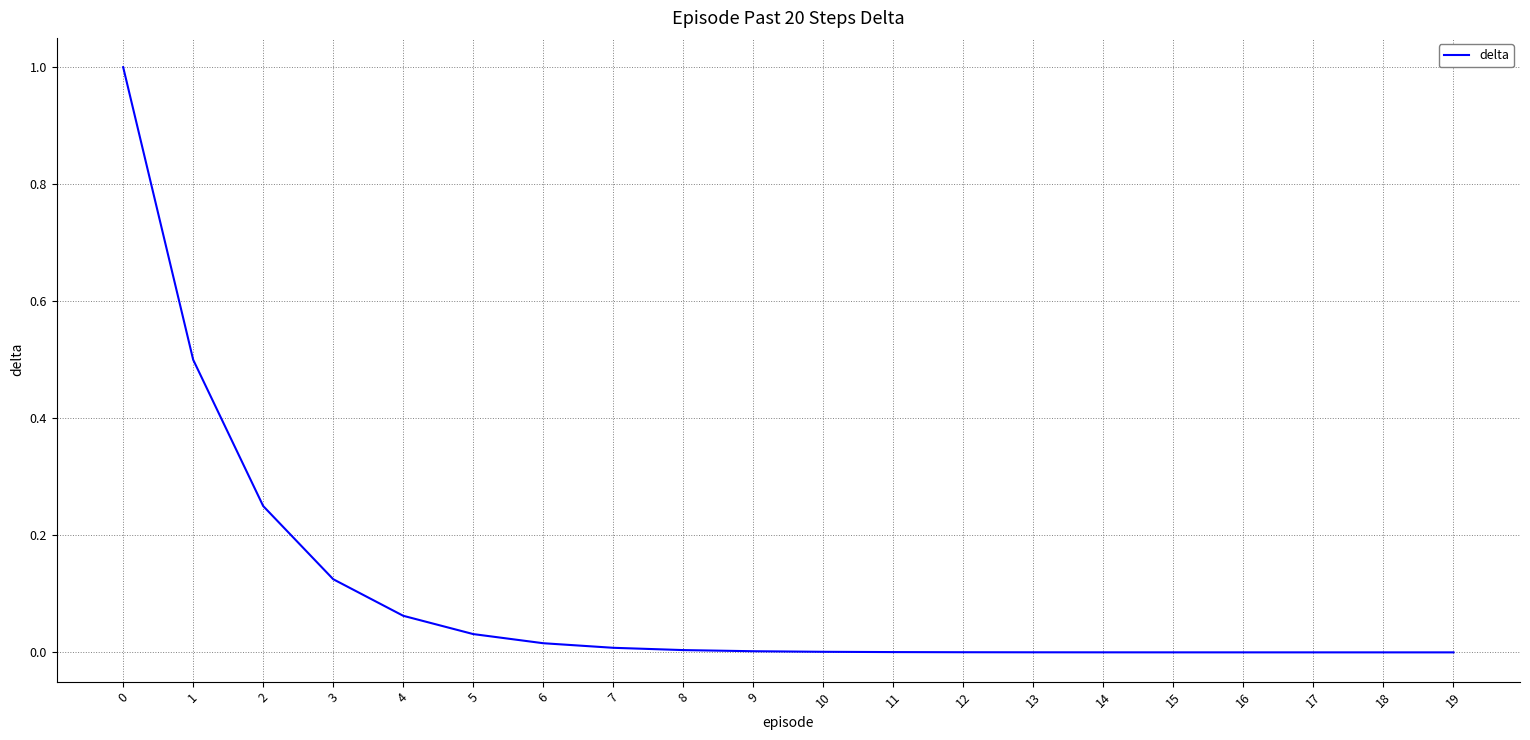

What is the difference between the maximum and minimum values?

1.0